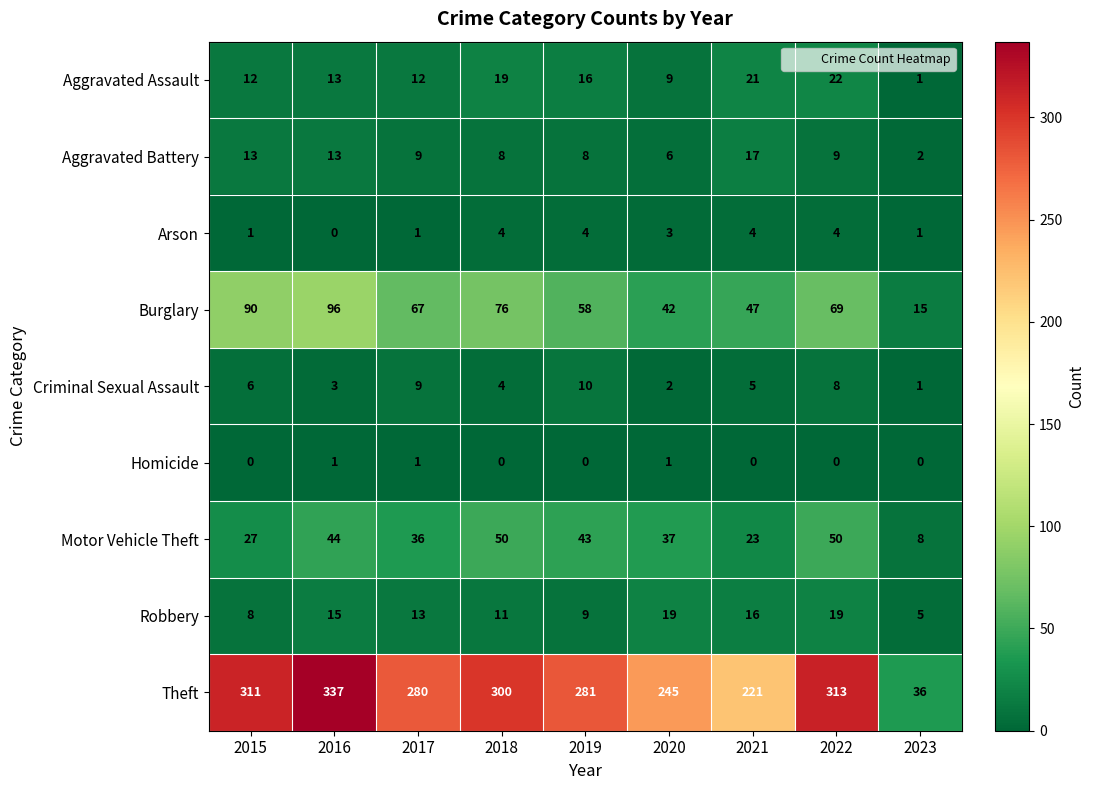

At how many categories does at least one series exceed 208?

8